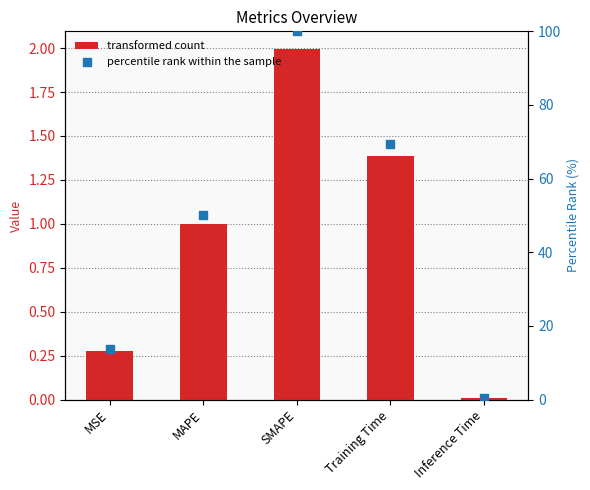

Is the value of percentile rank within the sample at SMAPE greater than the value of col_1 at Training Time?

Yes